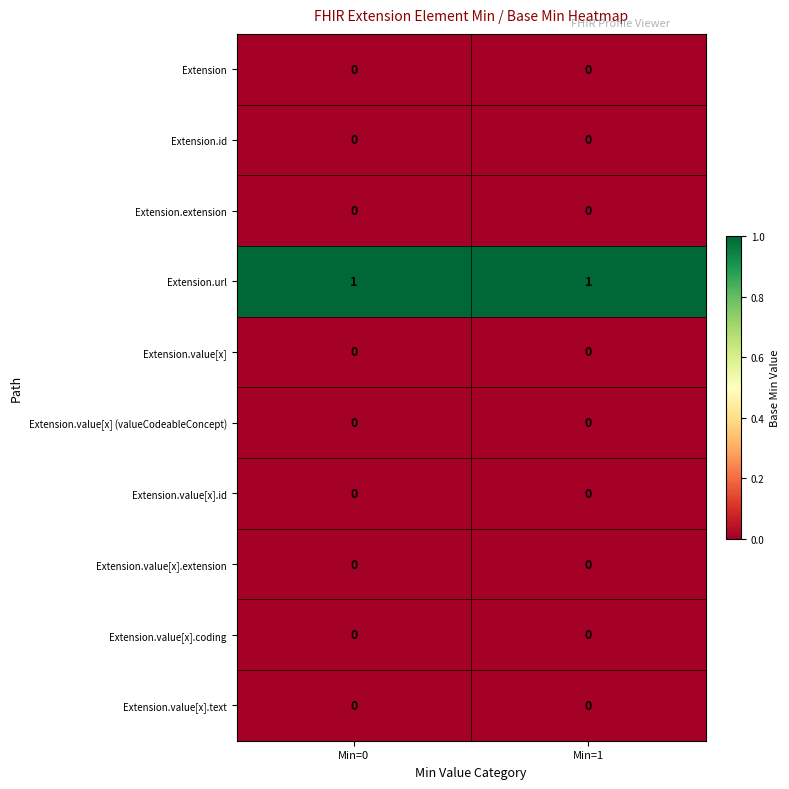

How many data points does each series have?

2